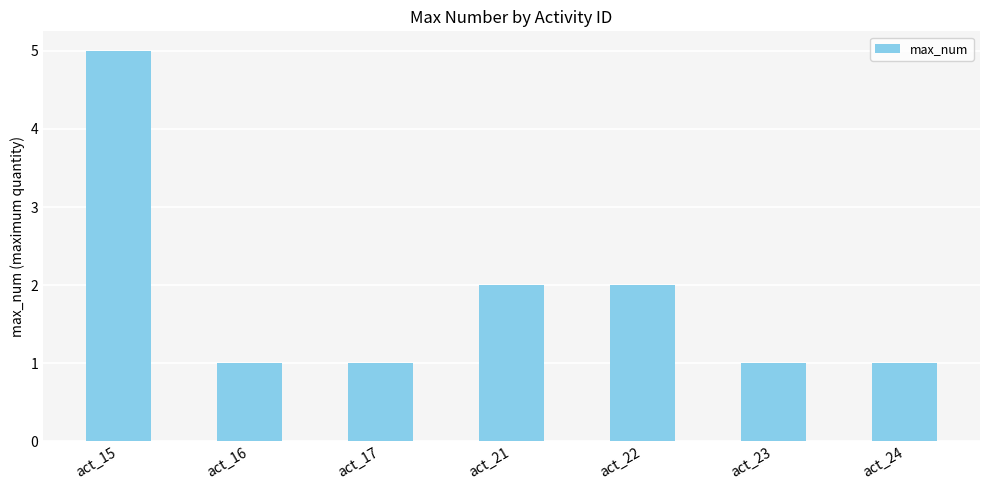

What is the maximum value shown in the chart?

5